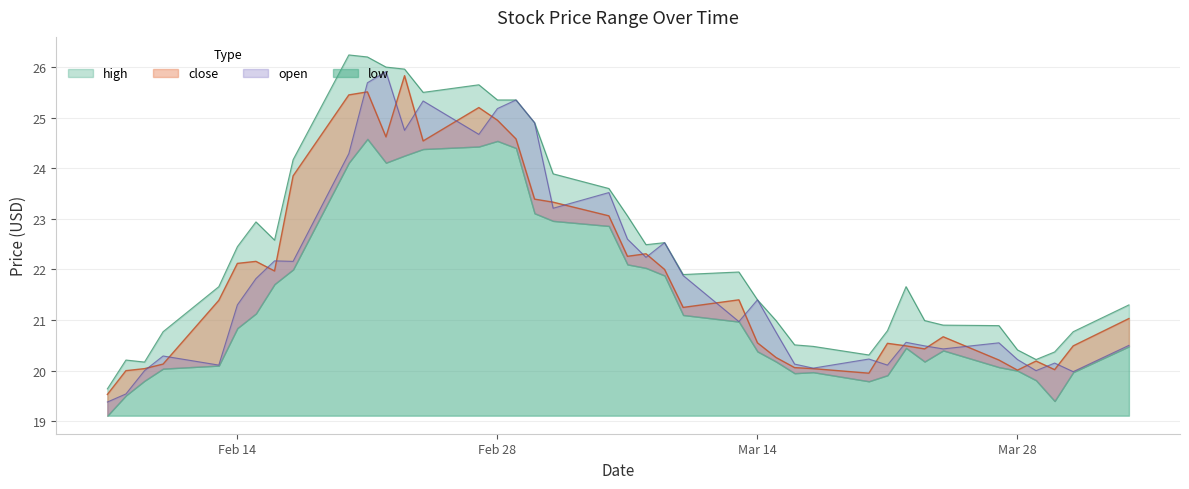

The value of close at 30 is 9.0. True or false?

False